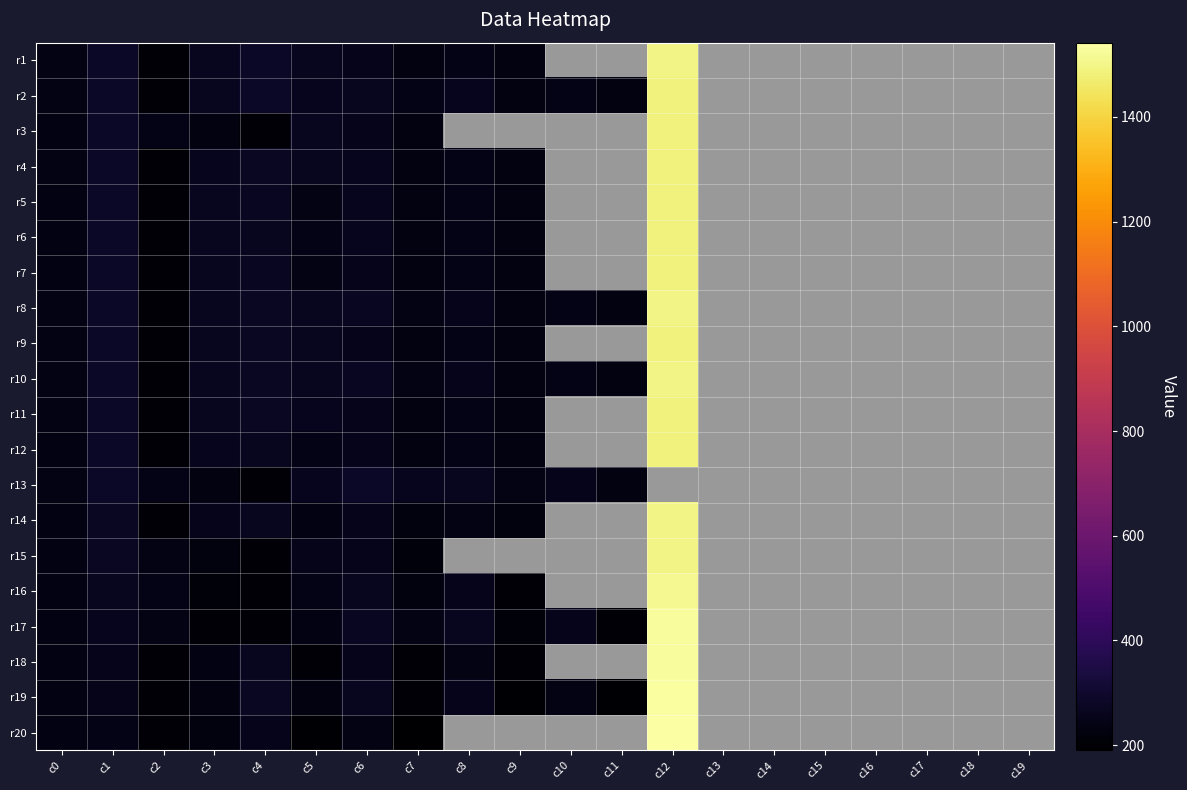

List the labels in order of r19 value, largest first.

c12, c4, c6, c8, c1, c10, c0, c5, c3, c2, c7, c9, c13, c14, c15, c16, c17, c18, c19, c11